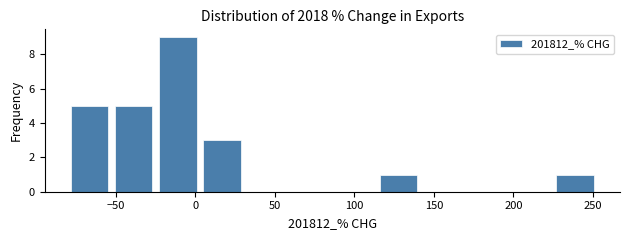

Reading left to right, list every bar in this chart as the range it spans on the x-axis followed by its height. Neither the bar edges nor the heights are printed on the chart, so give them approximately, as read against the axes.

-80 to -55: 5
-55 to -25: 5
-25 to 5: 9
5 to 30: 3
30 to 60: 0
60 to 85: 0
85 to 115: 0
115 to 140: 1
140 to 170: 0
170 to 195: 0
195 to 225: 0
225 to 255: 1